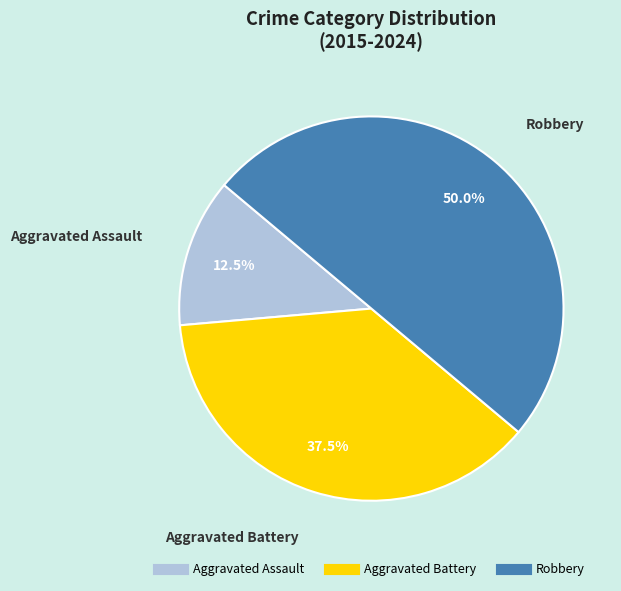

What percentage is NOT represented by Aggravated Assault?

87.5%